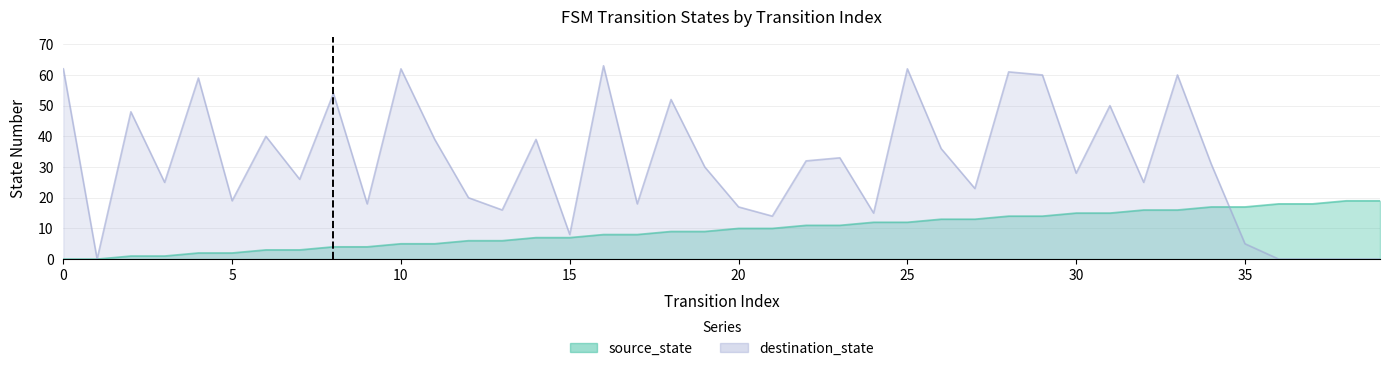

What is the difference between the second highest and minimum values in the destination_state series?

62